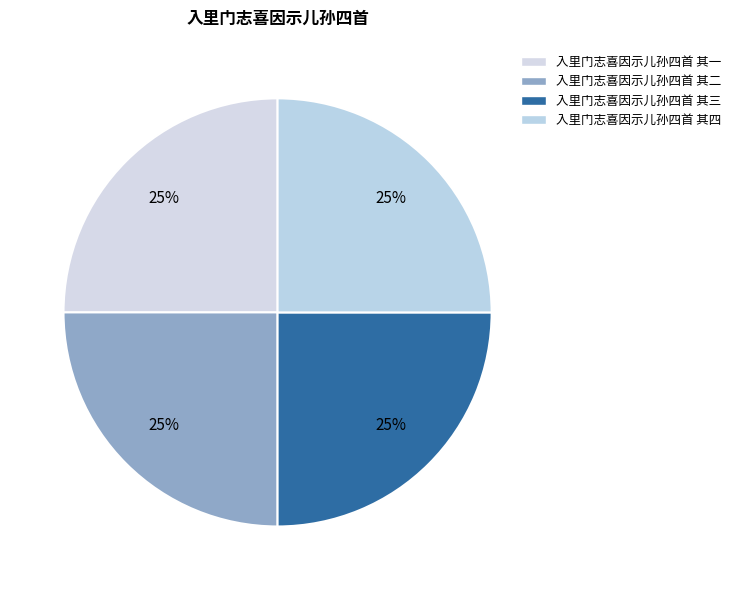

How many slices are in this pie chart?

4